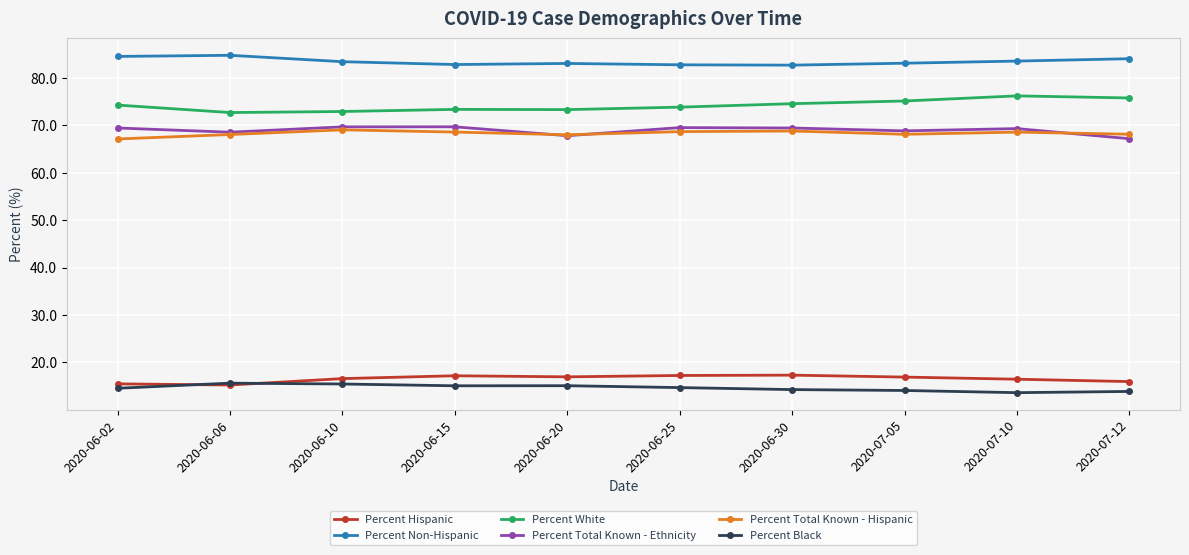

True or false: Percent Hispanic has more than 0 interior local peaks.

True